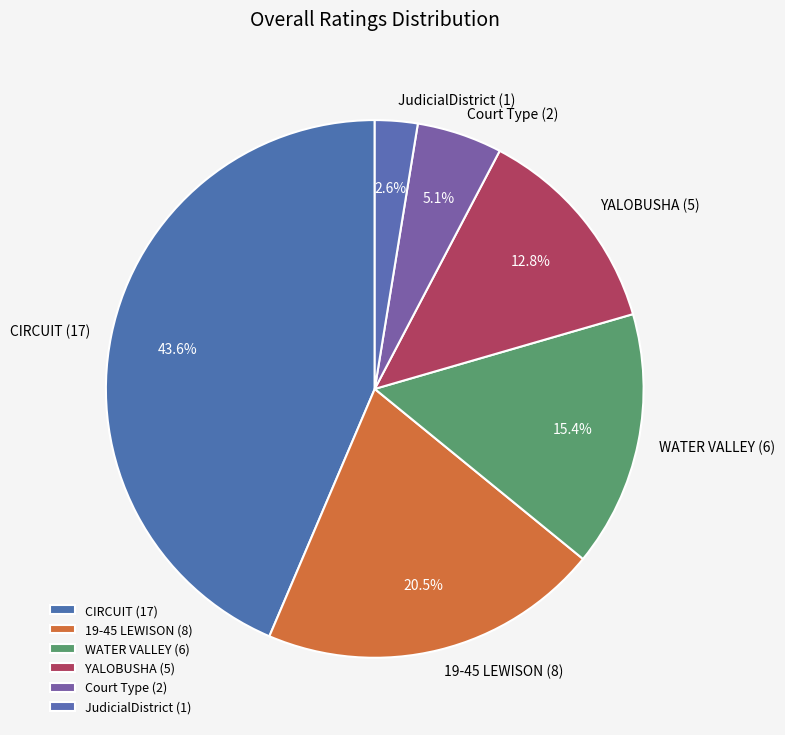

Which slice is the smallest?

JudicialDistrict (1)